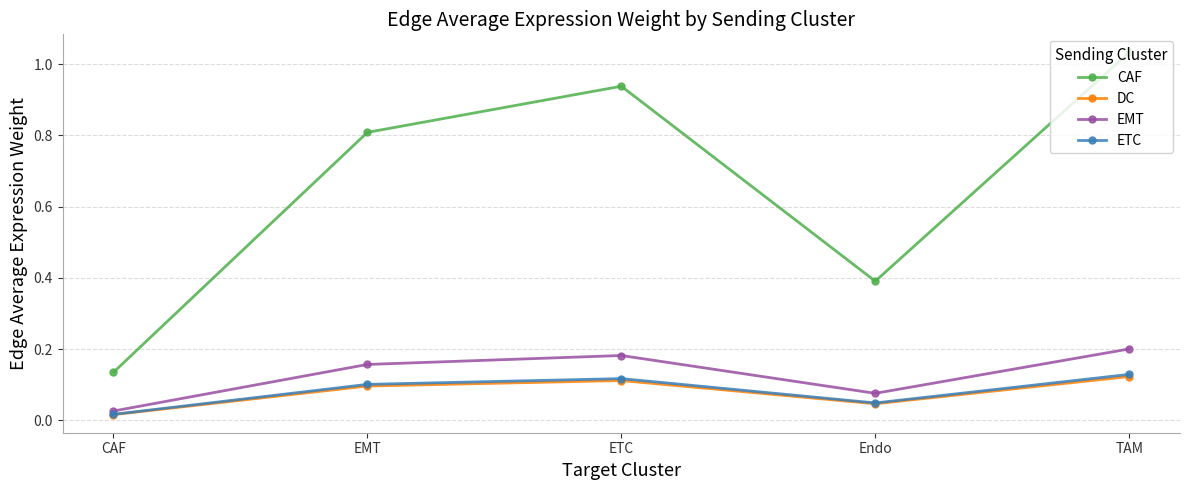

Which series has the largest range (max minus min)?

CAF